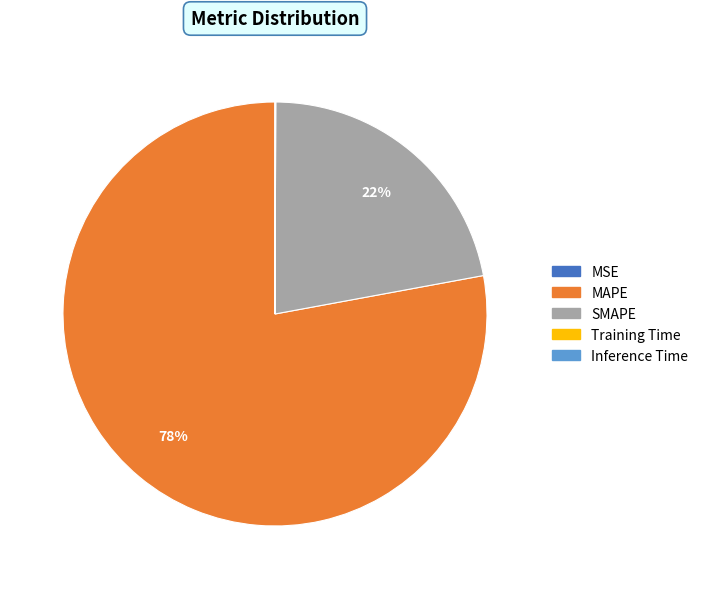

The SMAPE slice represents 22% of the pie. True or false?

True